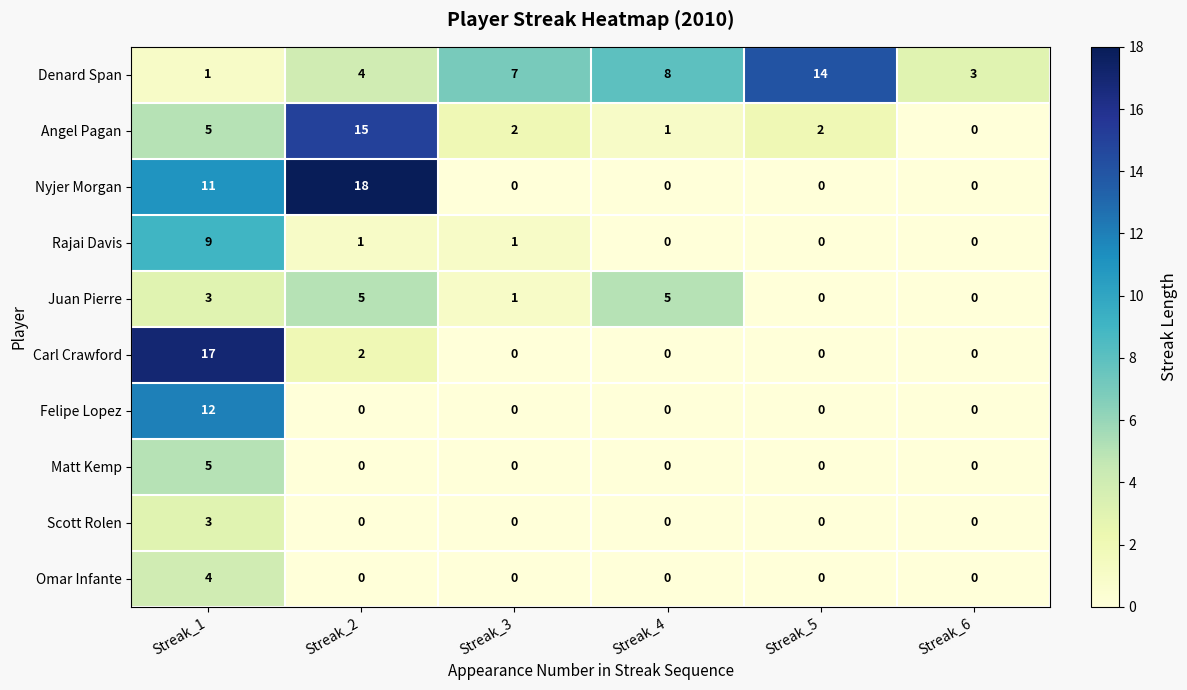

What is the total value across all series at Streak_1?

70